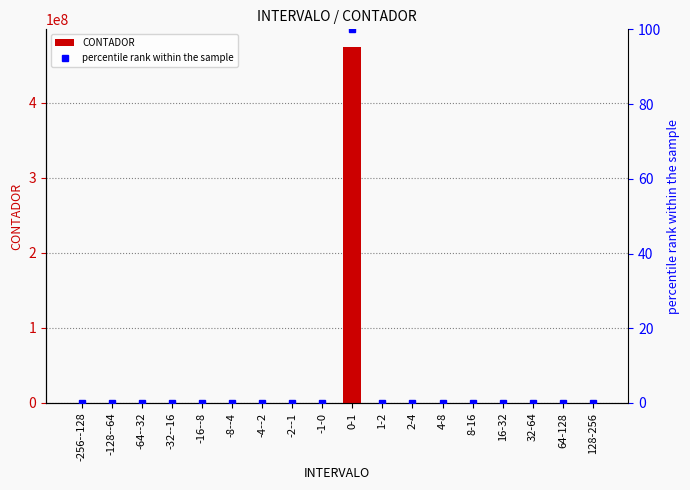

Which has a higher value, 4-8 or 16-32?

4-8